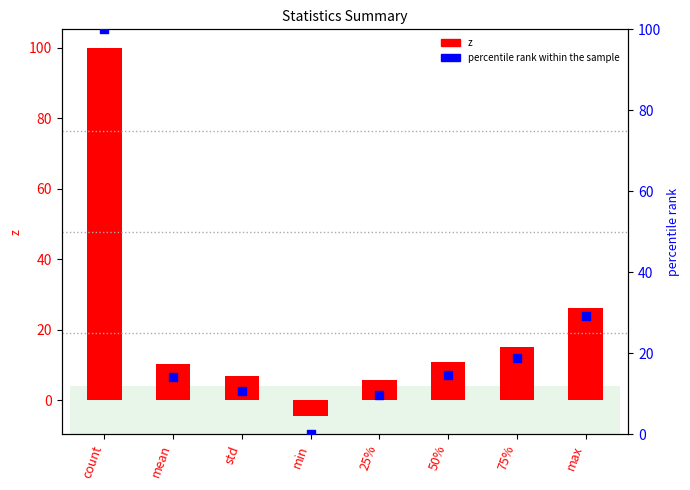

Which series reaches the maximum Y coordinate?

z